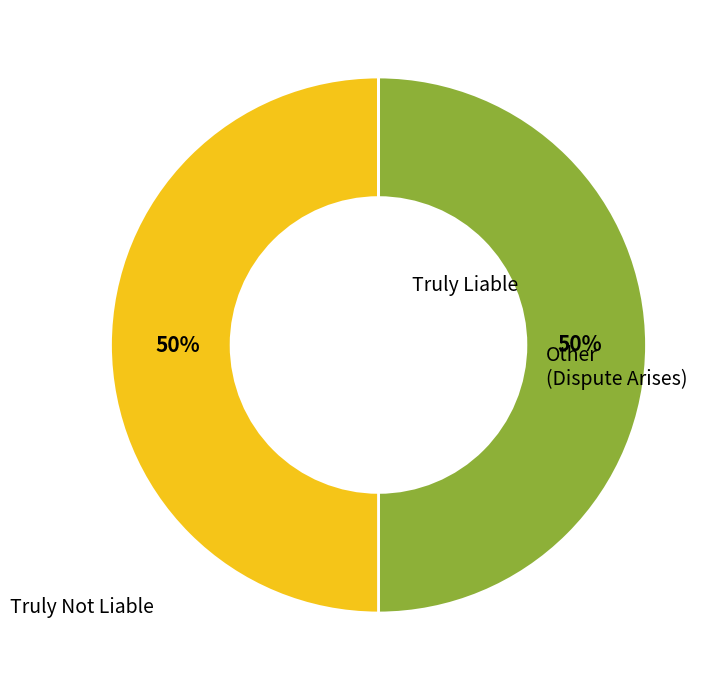

Combined, do Truly Not Liable and Truly Liable account for over 50%?

Yes